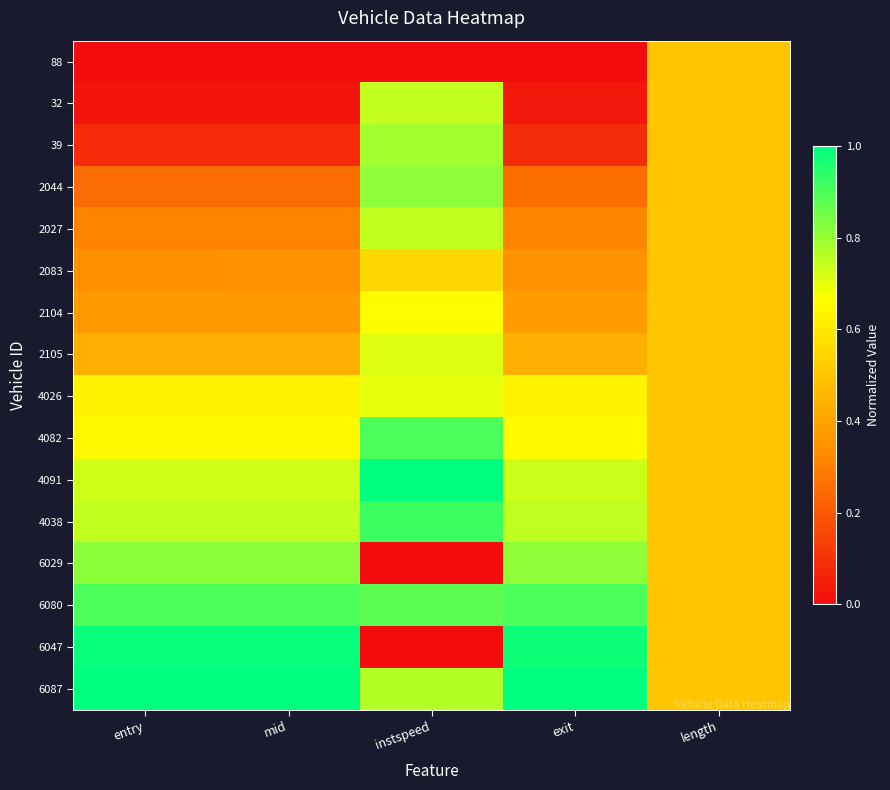

Reading right to left, transcribe all the data shown in this chart.

88: length=0.5	exit=0.0	instspeed=0.0	mid=0.0	entry=0.0
32: length=0.5	exit=0.0	instspeed=0.7	mid=0.0	entry=0.0
39: length=0.5	exit=0.1	instspeed=0.8	mid=0.1	entry=0.1
2044: length=0.5	exit=0.3	instspeed=0.8	mid=0.3	entry=0.3
2027: length=0.5	exit=0.3	instspeed=0.7	mid=0.3	entry=0.3
2083: length=0.5	exit=0.4	instspeed=0.6	mid=0.3	entry=0.3
2104: length=0.5	exit=0.4	instspeed=0.7	mid=0.4	entry=0.4
2105: length=0.5	exit=0.4	instspeed=0.7	mid=0.4	entry=0.4
4026: length=0.5	exit=0.6	instspeed=0.7	mid=0.6	entry=0.6
4082: length=0.5	exit=0.7	instspeed=0.9	mid=0.7	entry=0.7
4091: length=0.5	exit=0.7	instspeed=1.0	mid=0.7	entry=0.7
4038: length=0.5	exit=0.7	instspeed=0.9	mid=0.7	entry=0.7
6029: length=0.5	exit=0.8	instspeed=0.0	mid=0.8	entry=0.8
6080: length=0.5	exit=0.9	instspeed=0.9	mid=0.9	entry=0.9
6047: length=0.5	exit=1.0	instspeed=0.0	mid=1.0	entry=1.0
6087: length=0.5	exit=1.0	instspeed=0.8	mid=1.0	entry=1.0